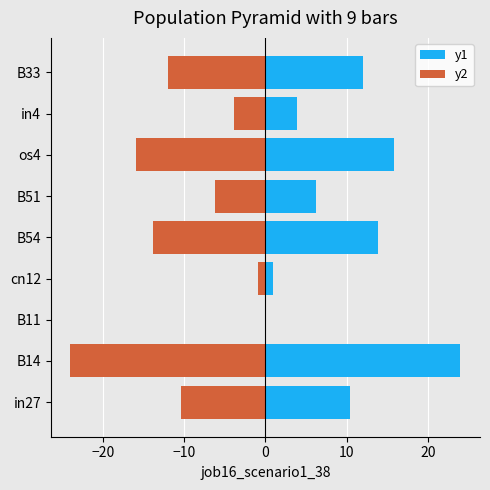

True or false: y1 has a value of 3.9 at in4.

True